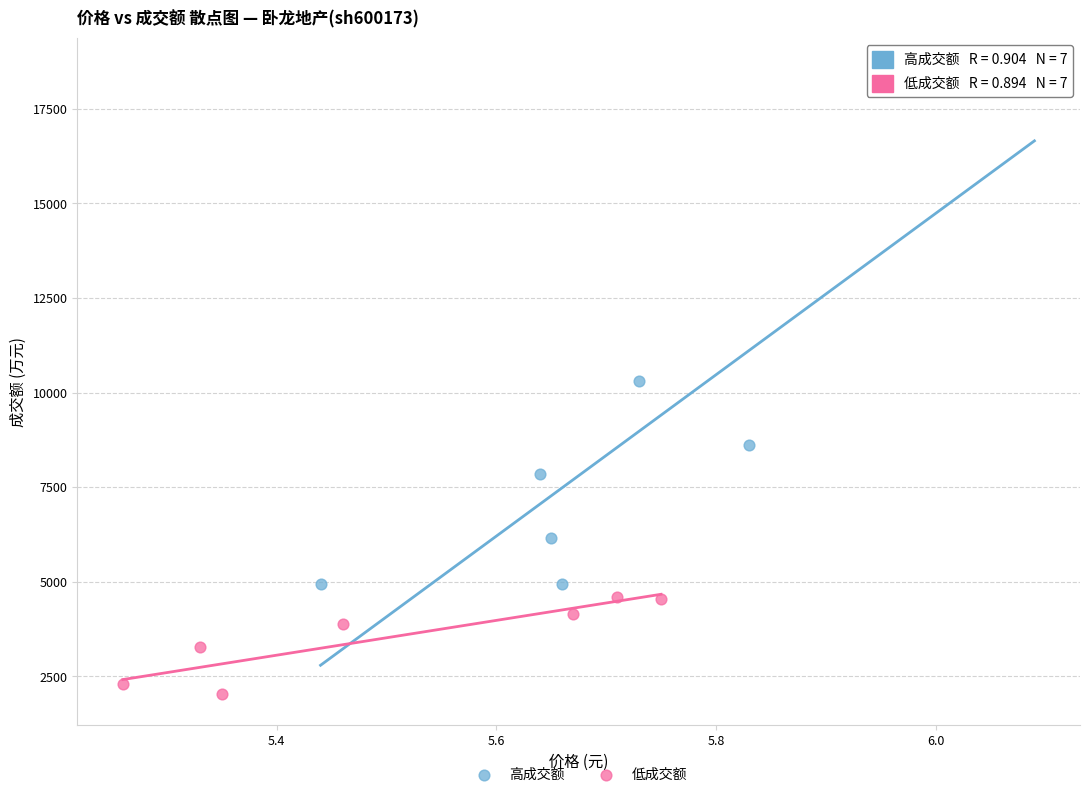

Which series has the widest spread of Y values?

高成交额